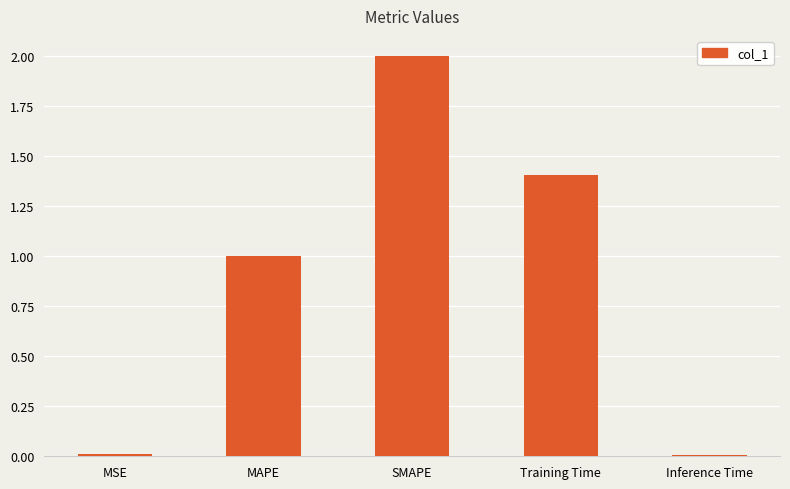

Approximately how many times larger is the value at SMAPE compared to Training Time?

1.4